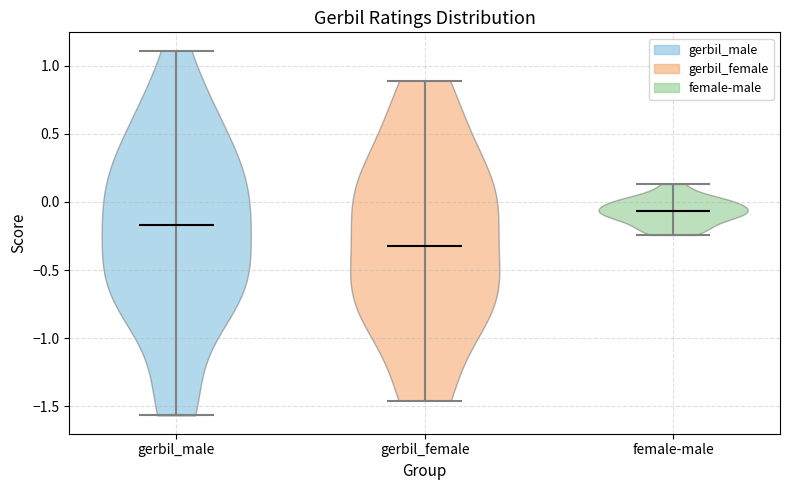

Reading left to right, read every violin against the y-axis: where its median line is, and the lowest and highest points it reaches. The values are not printed on the chart, so give them approximately, as read against the axis.

gerbil_male: median line -0.15, lowest point -1.55, highest point 1.10
gerbil_female: median line -0.35, lowest point -1.45, highest point 0.90
female-male: median line -0.05, lowest point -0.25, highest point 0.15